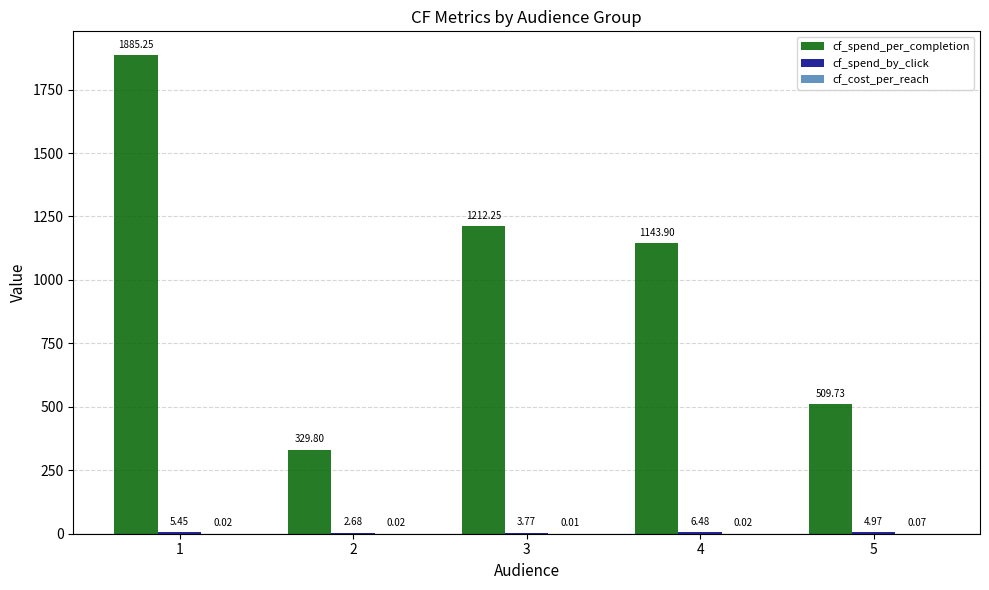

Which series has the widest spread of values?

cf_spend_per_completion